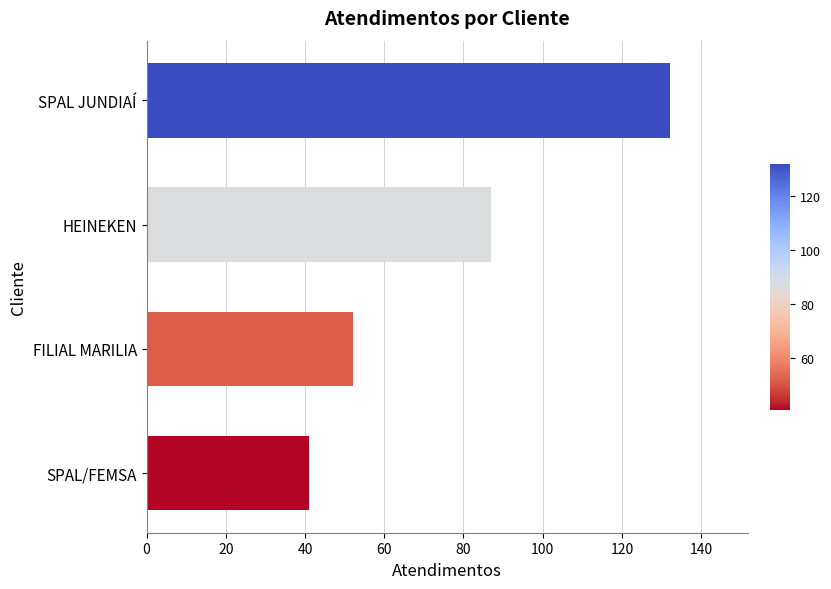

Does the chart contain any negative values?

No